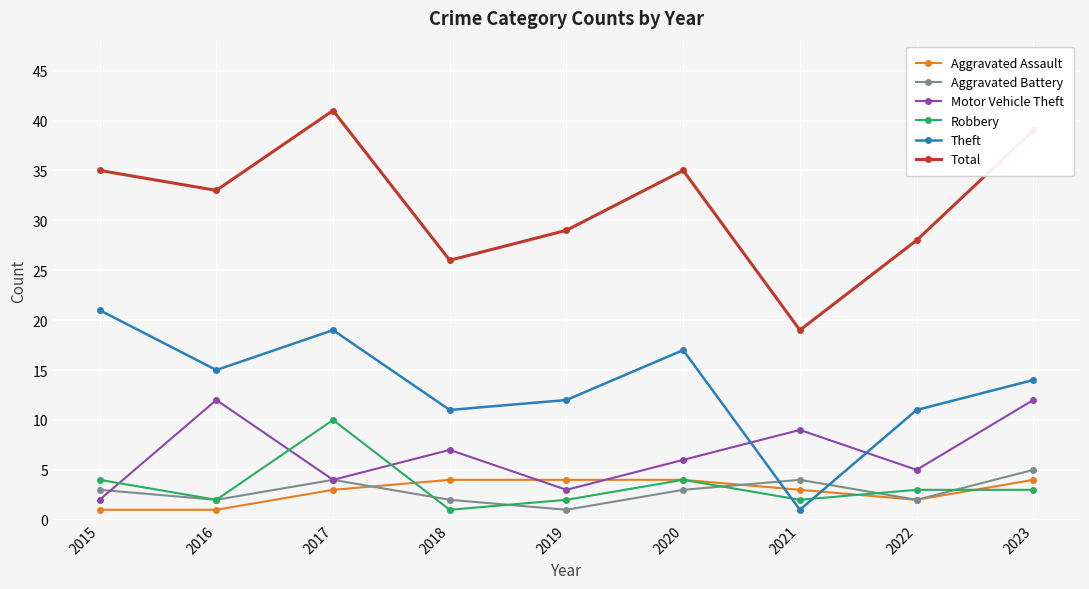

Is it true that Total equals 35 at 2015?

True